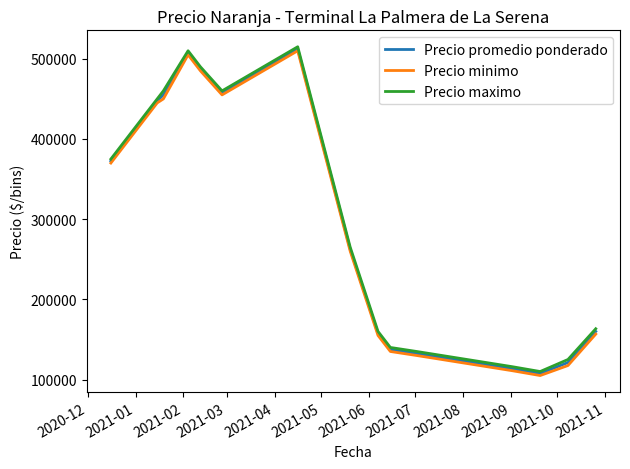

What is the greatest value displayed?

515000.0